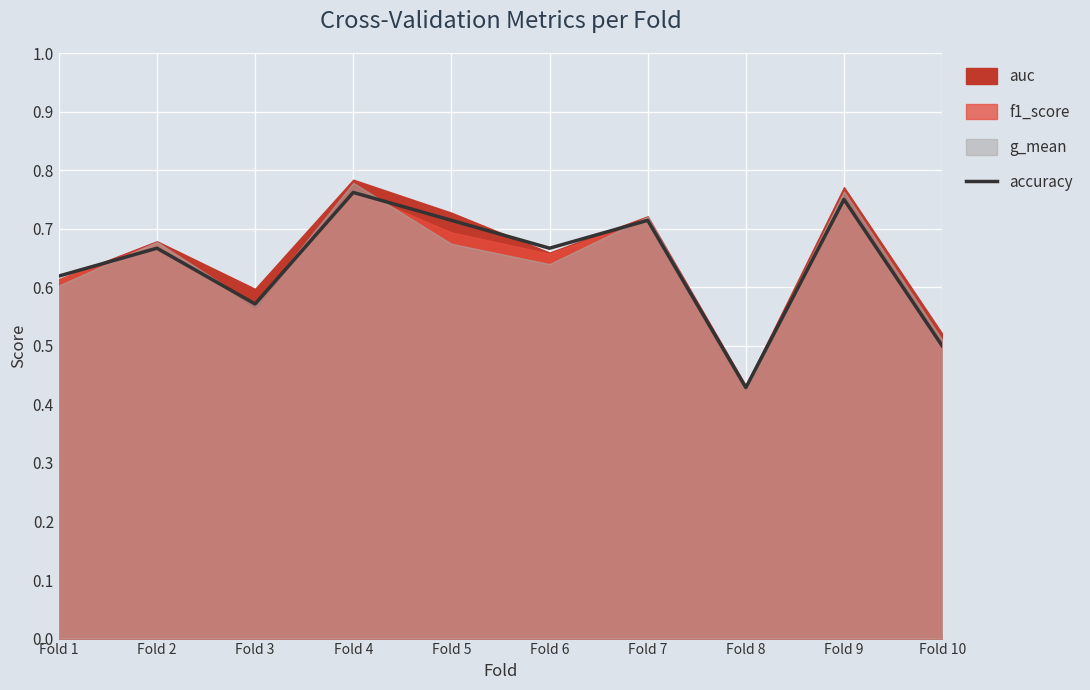

Rank the categories by value from highest to lowest.

Fold 4, Fold 9, Fold 5, Fold 7, Fold 2, Fold 6, Fold 1, Fold 3, Fold 10, Fold 8